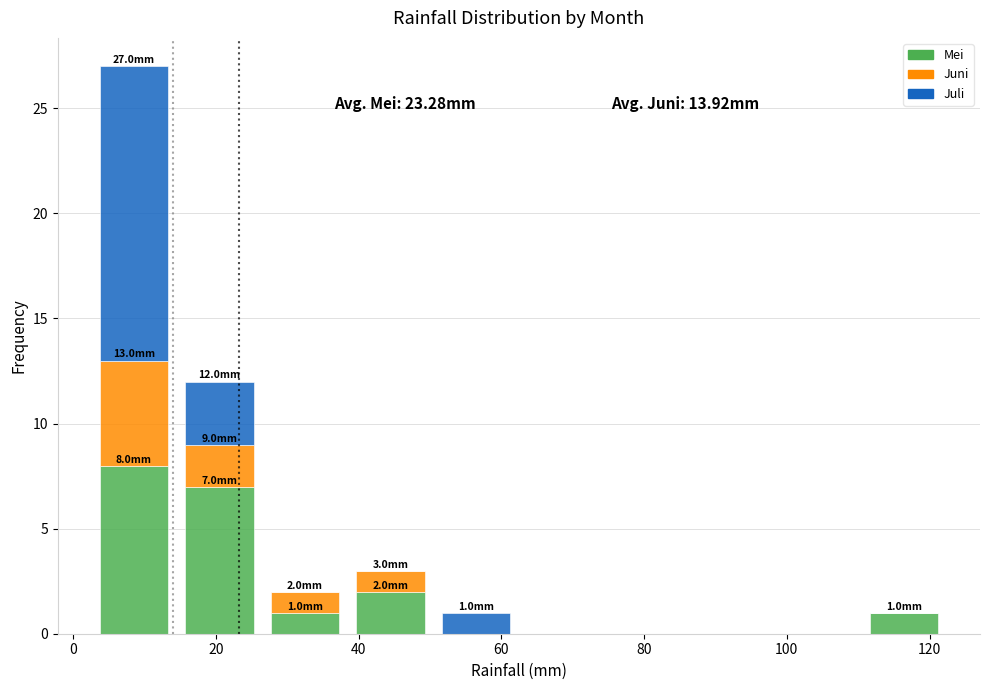

Which range on the x-axis has the tallest stacked bar (by total height)?

2 to 14